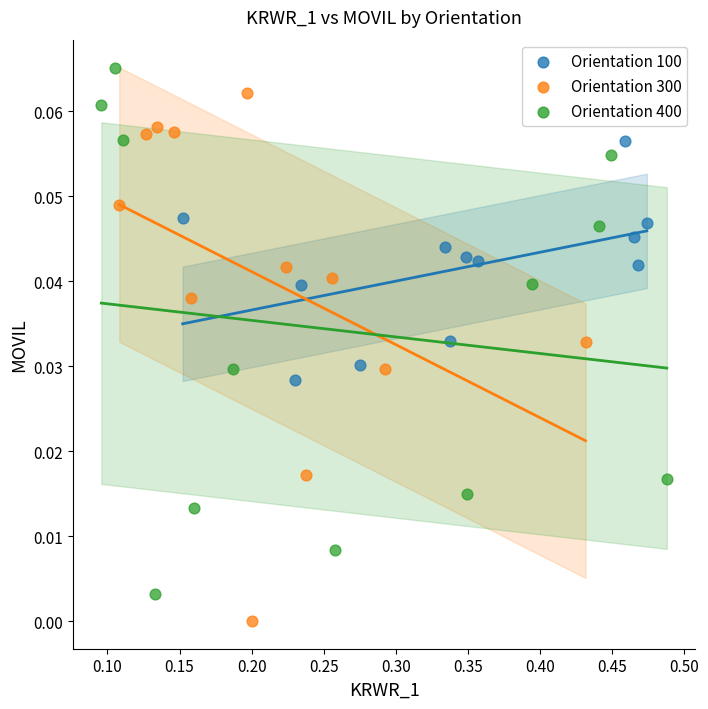

Which series reaches the maximum Y coordinate?

Orientation 400